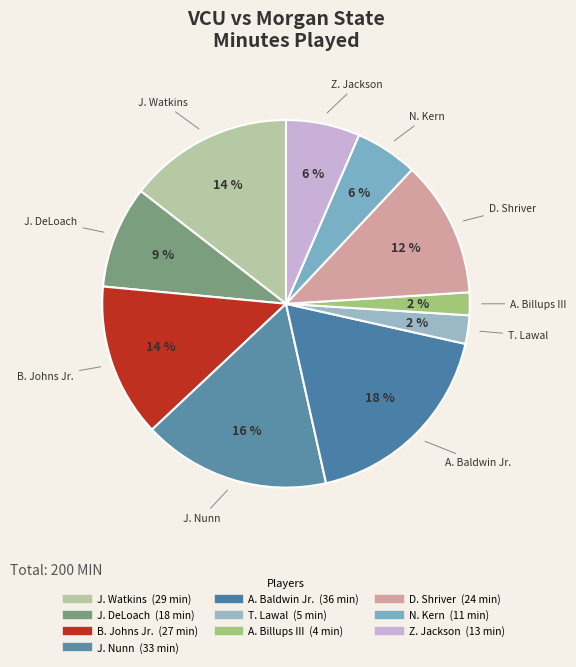

What is the change in value from J. Watkins to A. Baldwin Jr.?

+7